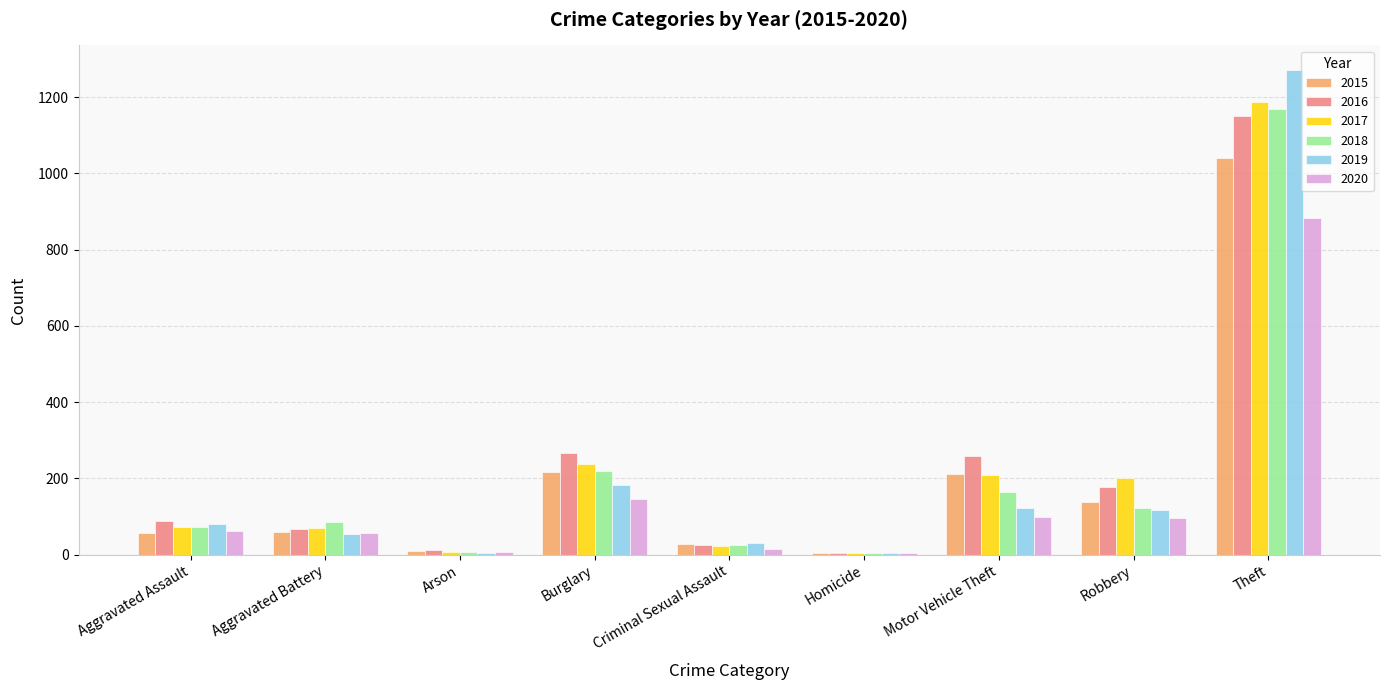

At which category is the sum across all series the highest?

Theft